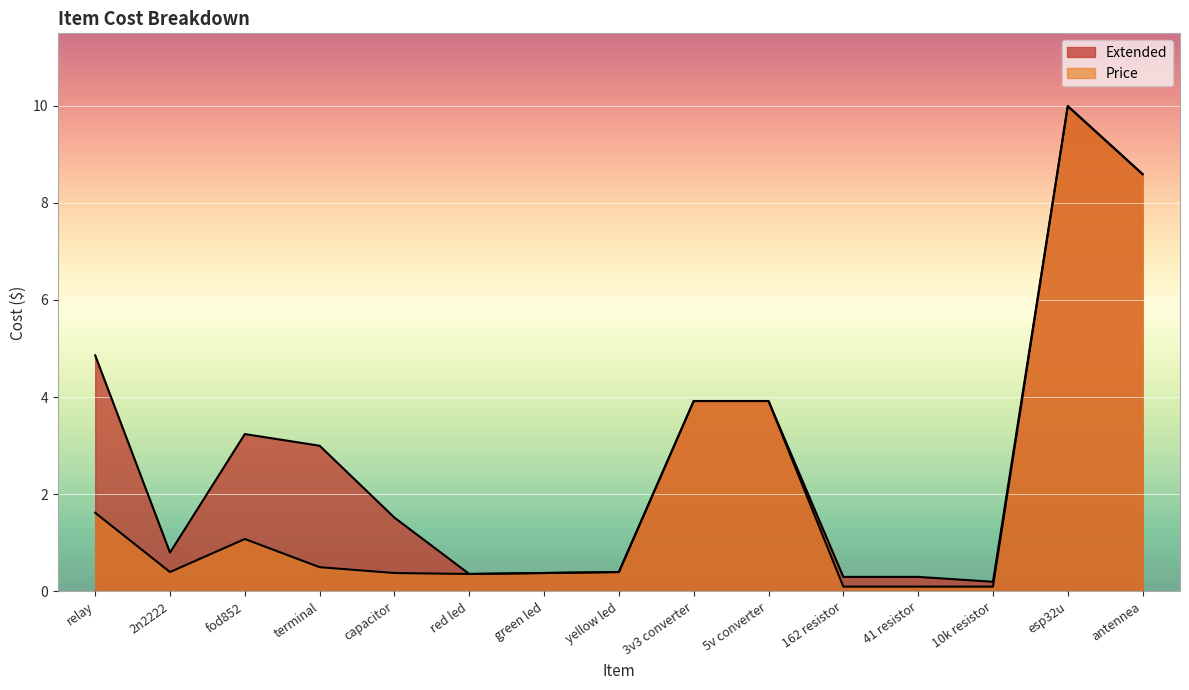

Reading right to left, extract all data points from this chart.

Extended: antennea=8.6	esp32u=10.0	10k resistor=0.2	41 resistor=0.3	162 resistor=0.3	5v converter=3.9	3v3 converter=3.9	yellow led=0.4	green led=0.4	red led=0.4	capacitor=1.5	terminal=3.0	fod852=3.2	2n2222=0.8	relay=4.9
Price: antennea=8.6	esp32u=10.0	10k resistor=0.1	41 resistor=0.1	162 resistor=0.1	5v converter=3.9	3v3 converter=3.9	yellow led=0.4	green led=0.4	red led=0.4	capacitor=0.4	terminal=0.5	fod852=1.1	2n2222=0.4	relay=1.6